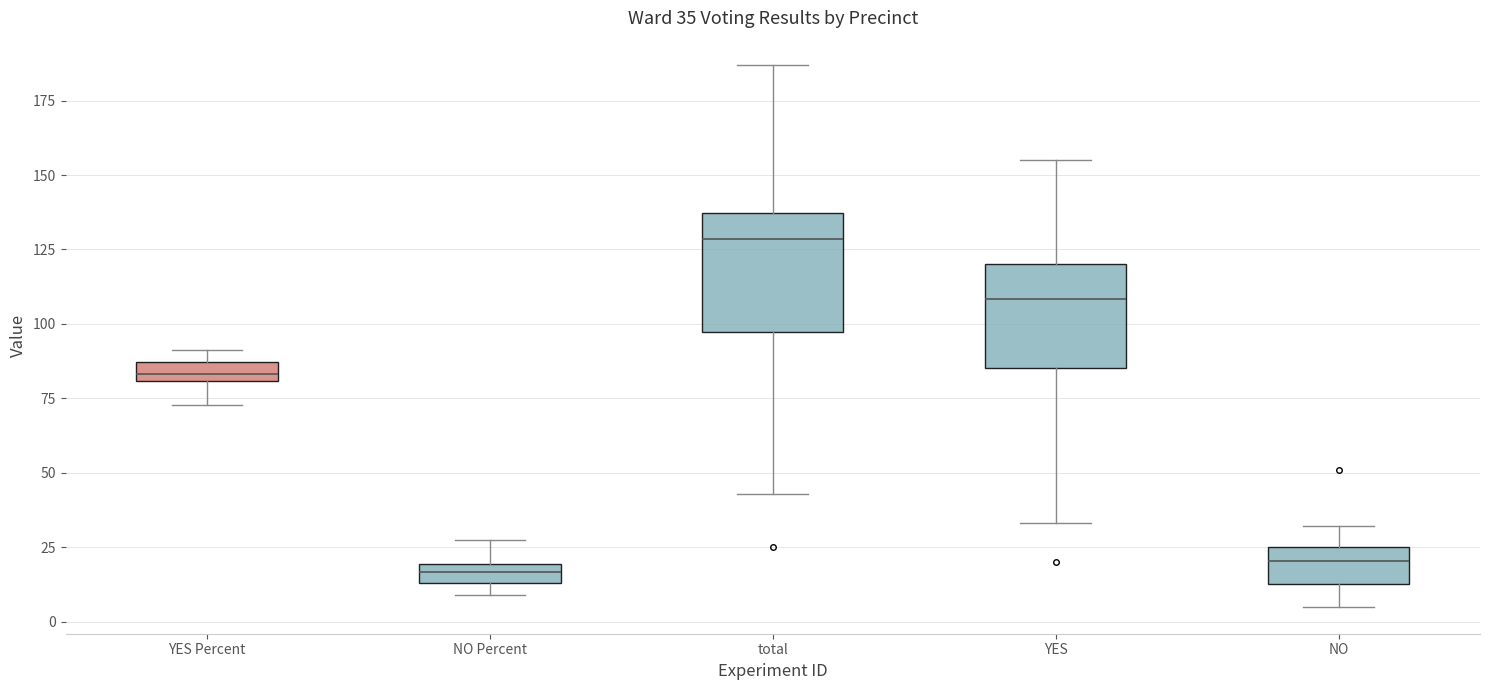

Comparing the boxes themselves (not the whiskers), which one is the tallest?

total